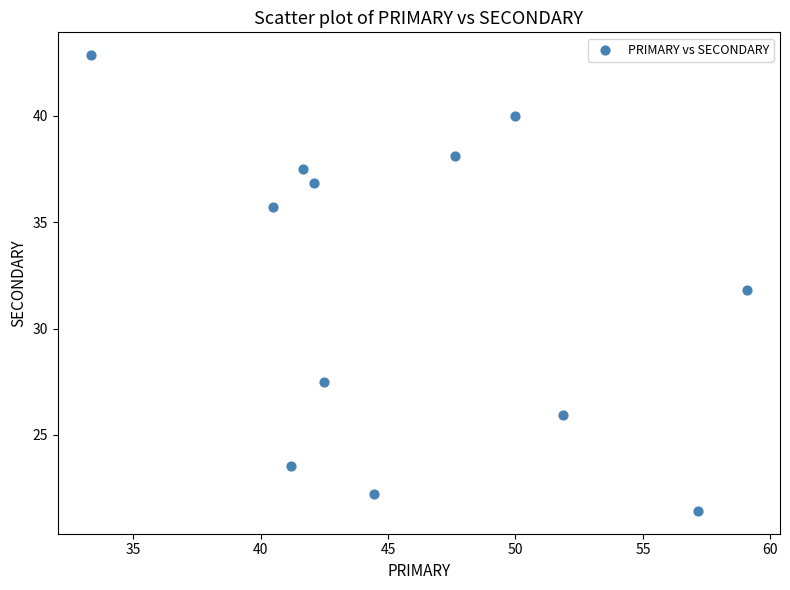

What is the range of X values (max minus min)?

25.8